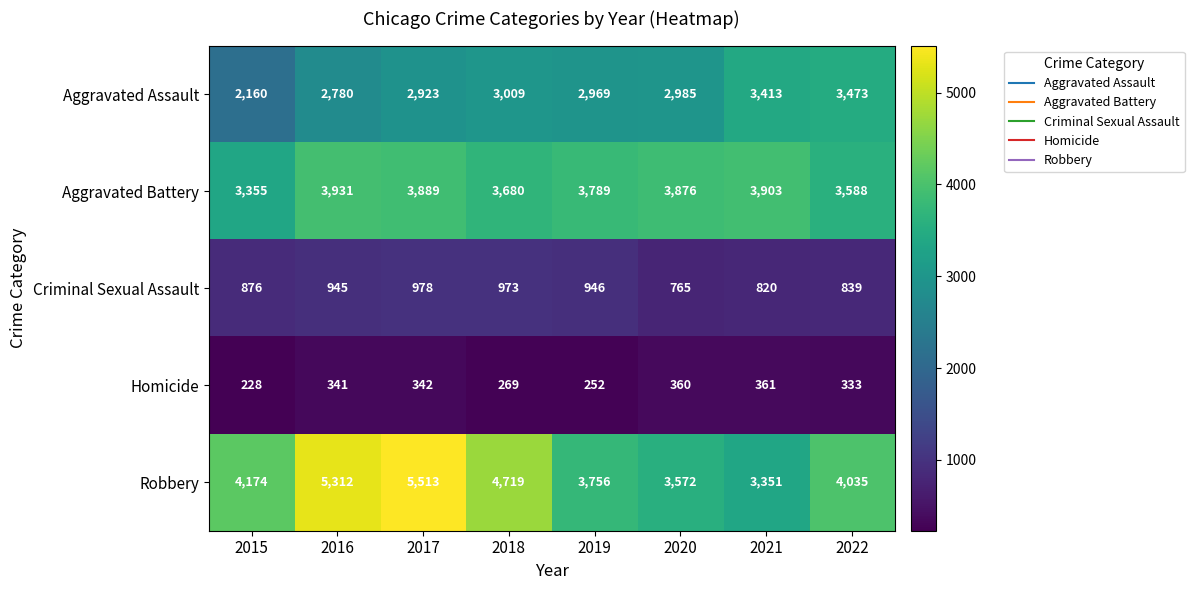

At how many categories does at least one series exceed 5239?

2